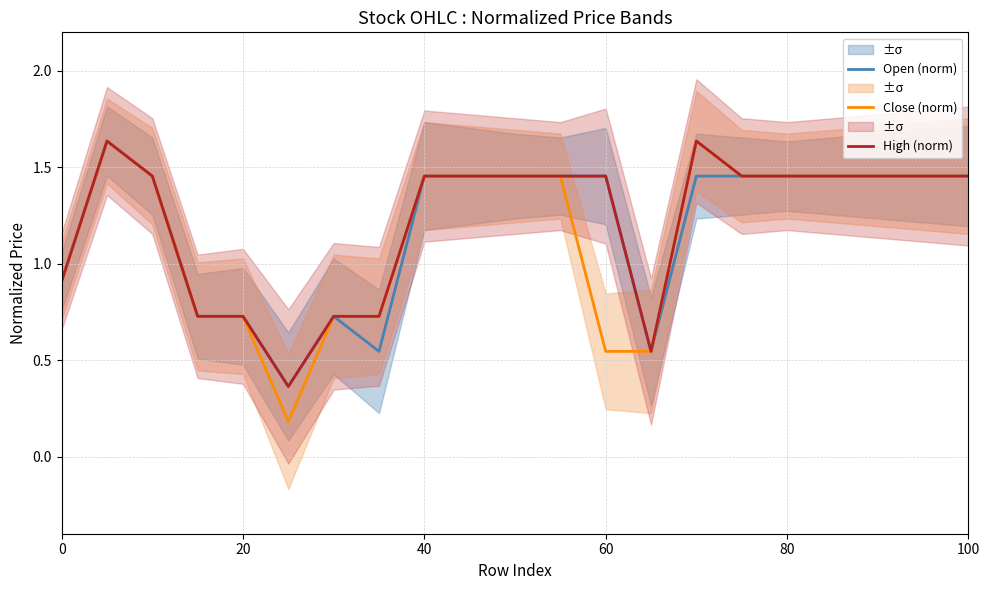

The Close (norm) series shows 0.9 at 0. True or false?

True